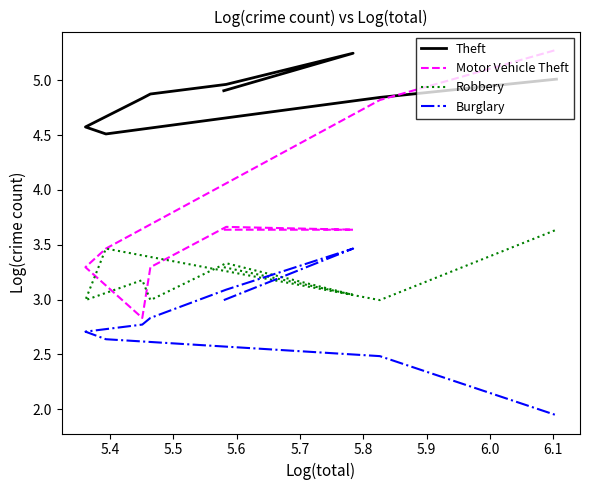

True or false: Robbery has more than 2 interior local peaks.

True